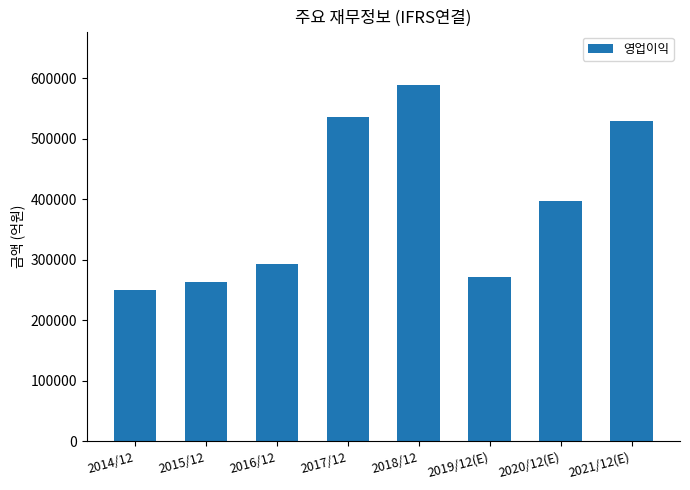

Reading left to right, transcribe all the data shown in this chart.

2014/12=250251	2015/12=264134	2016/12=292407	2017/12=536450	2018/12=588867	2019/12(E)=271526	2020/12(E)=396877	2021/12(E)=529840